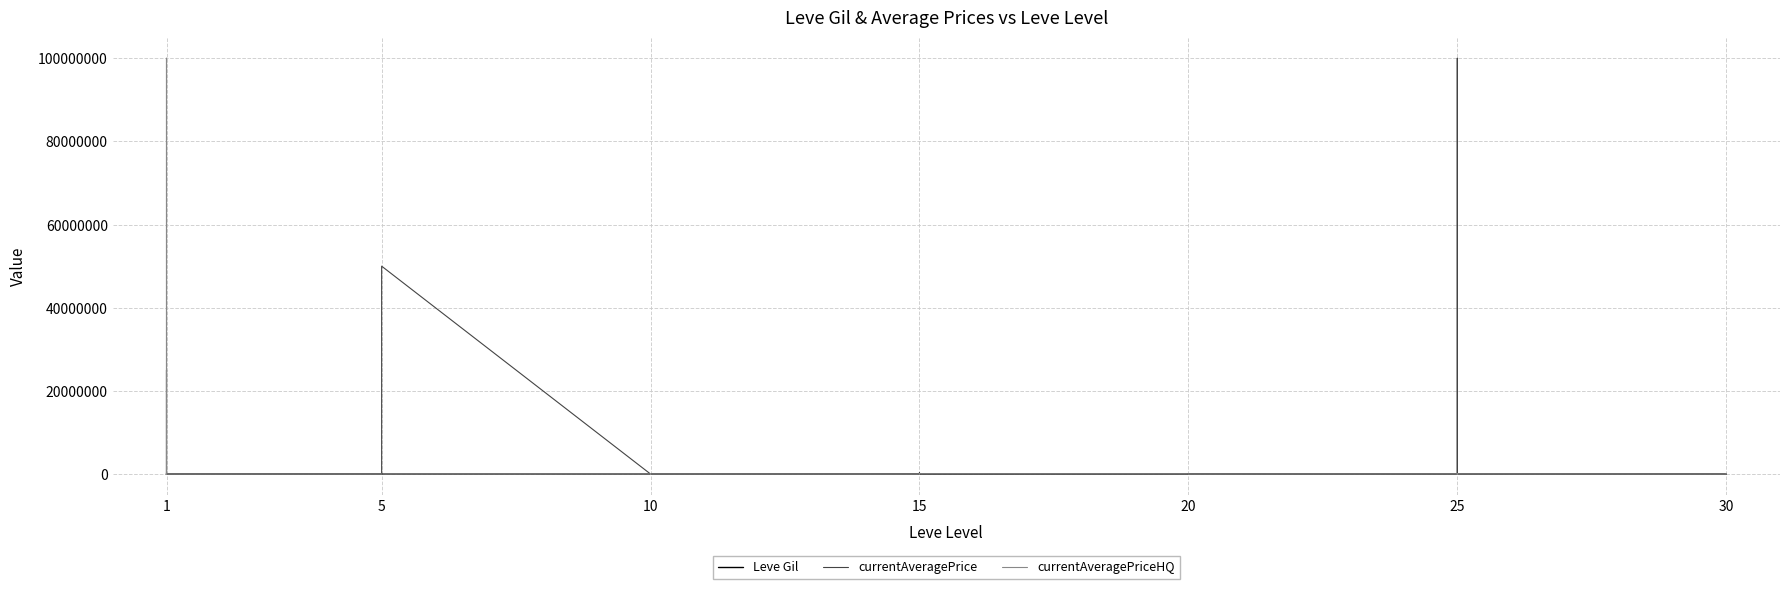

What is the label of the 10th point from the right?

30